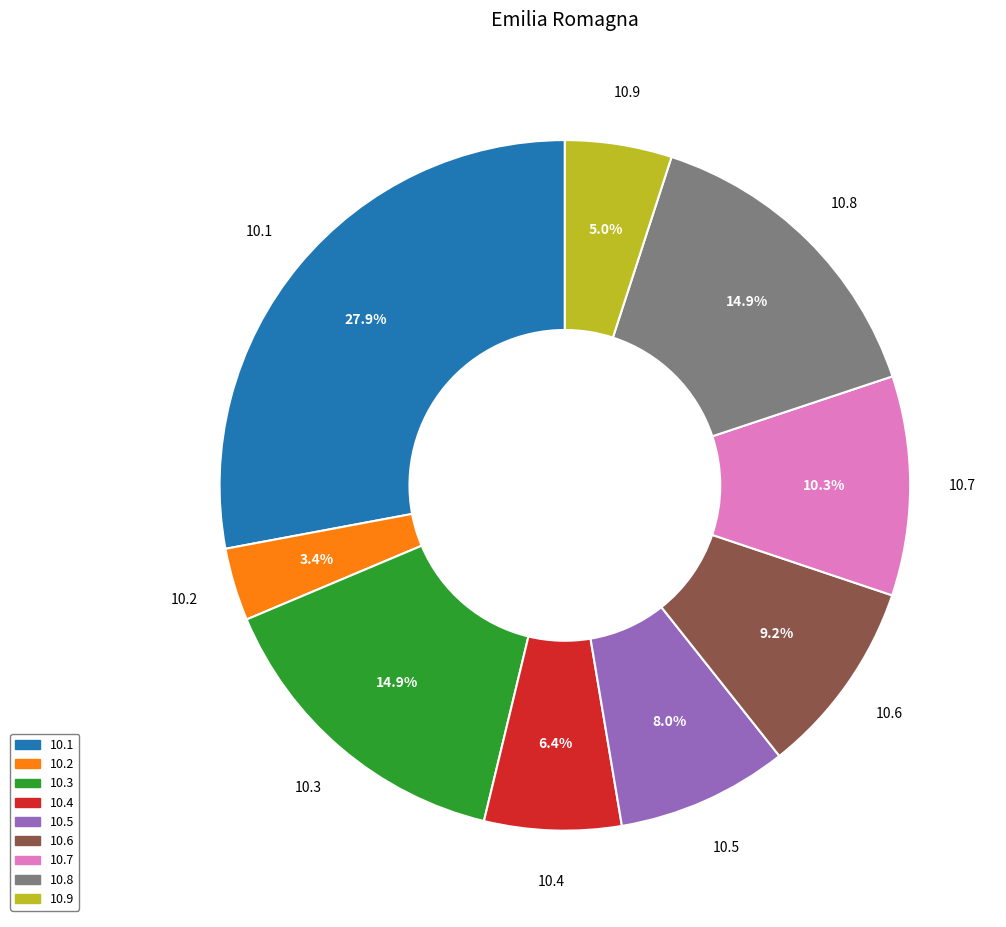

Approximately how many times larger is the value at 10.1 compared to 10.9?

5.6